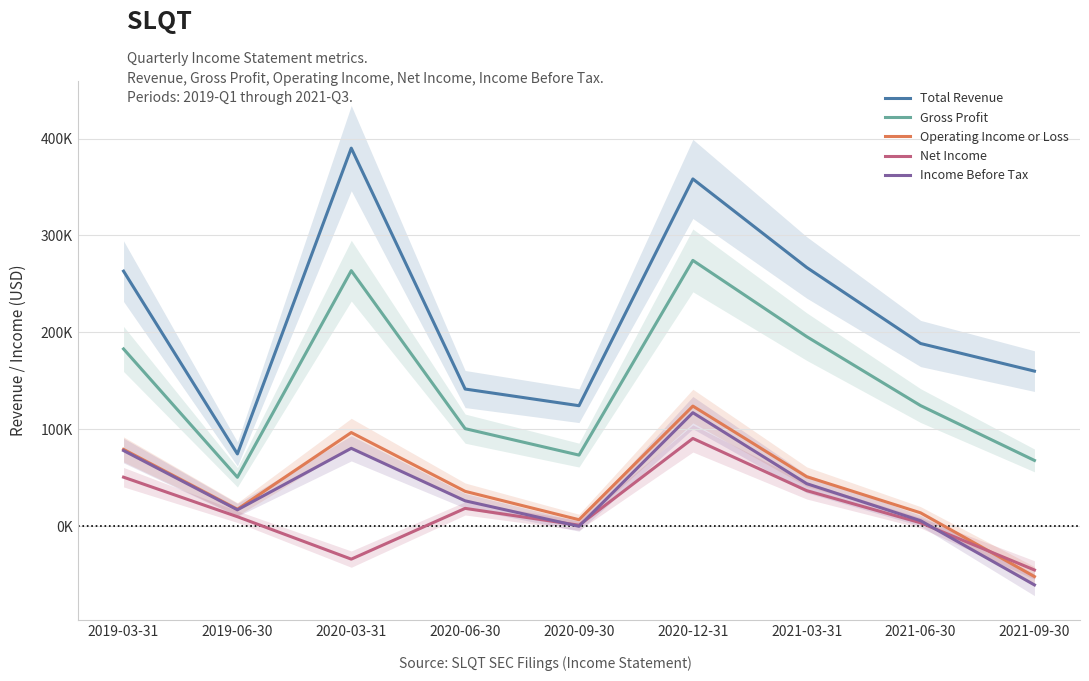

The value of Income Before Tax at 2021-06-30 is 5500. True or false?

True